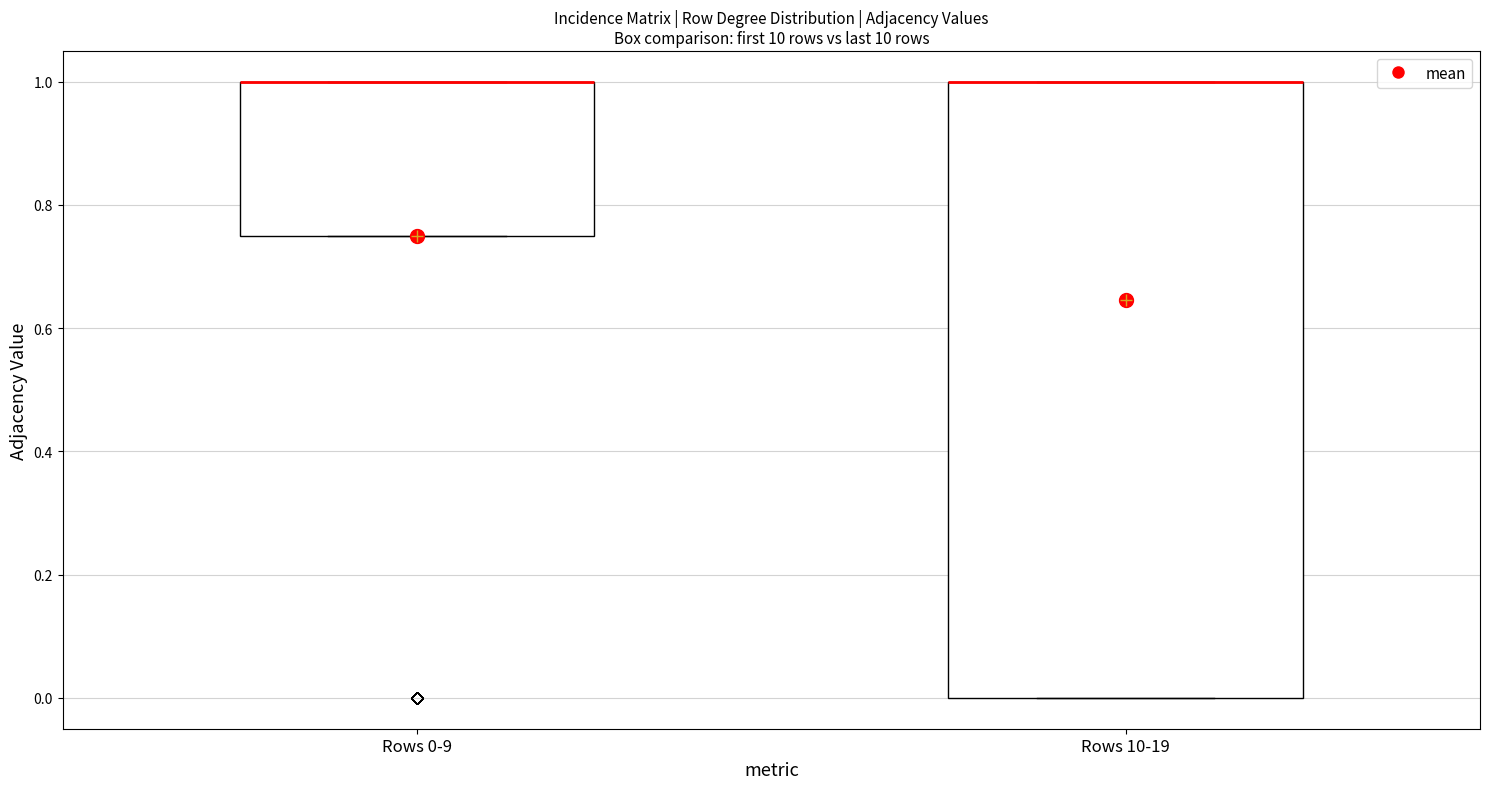

Comparing the boxes themselves (not the whiskers), which one is the tallest?

Rows 10-19